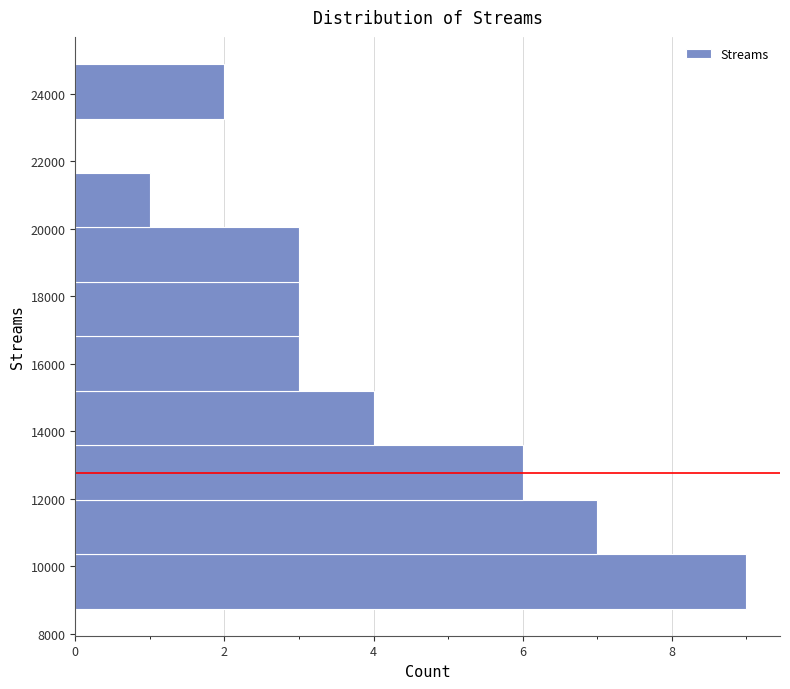

Over which range of the y-axis is the bar longest?

8800 to 10400